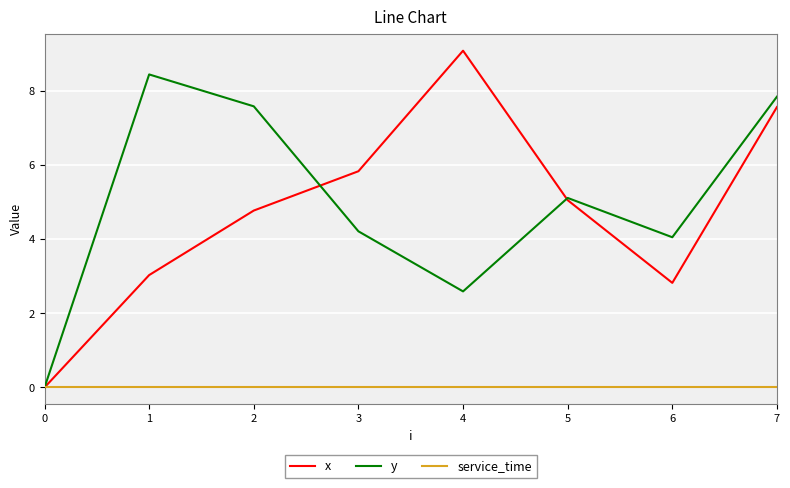

What are all the series names shown in the legend?

x, y, service_time